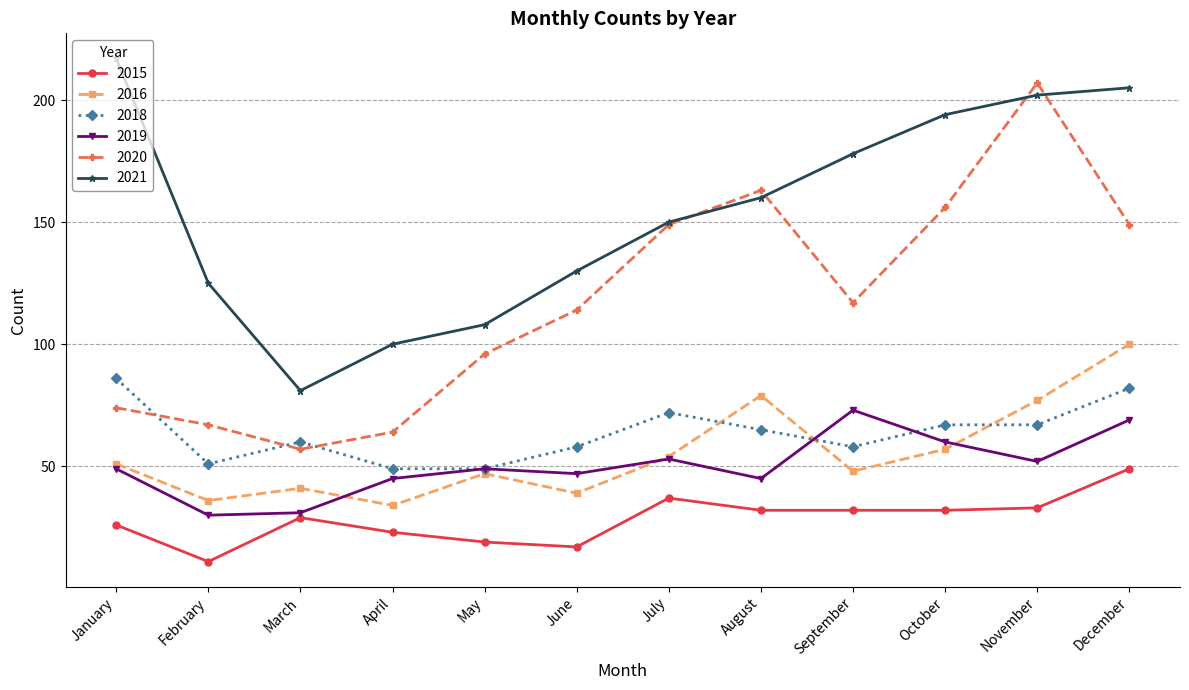

What is the total value across all series at September?

506